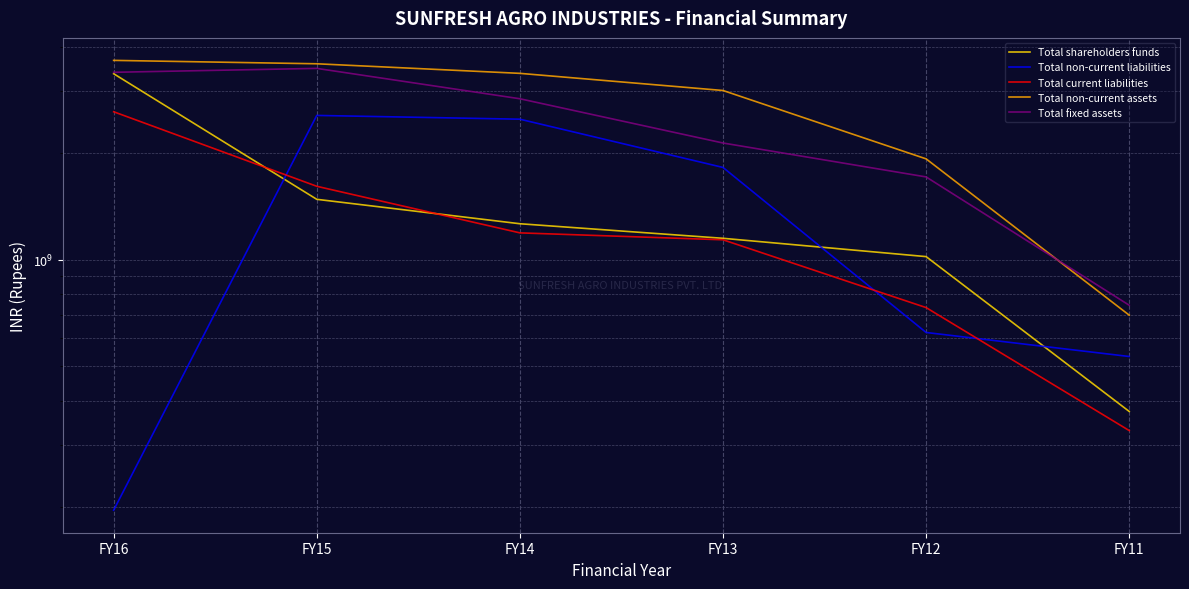

Which has a higher value, FY14 or FY16?

FY16